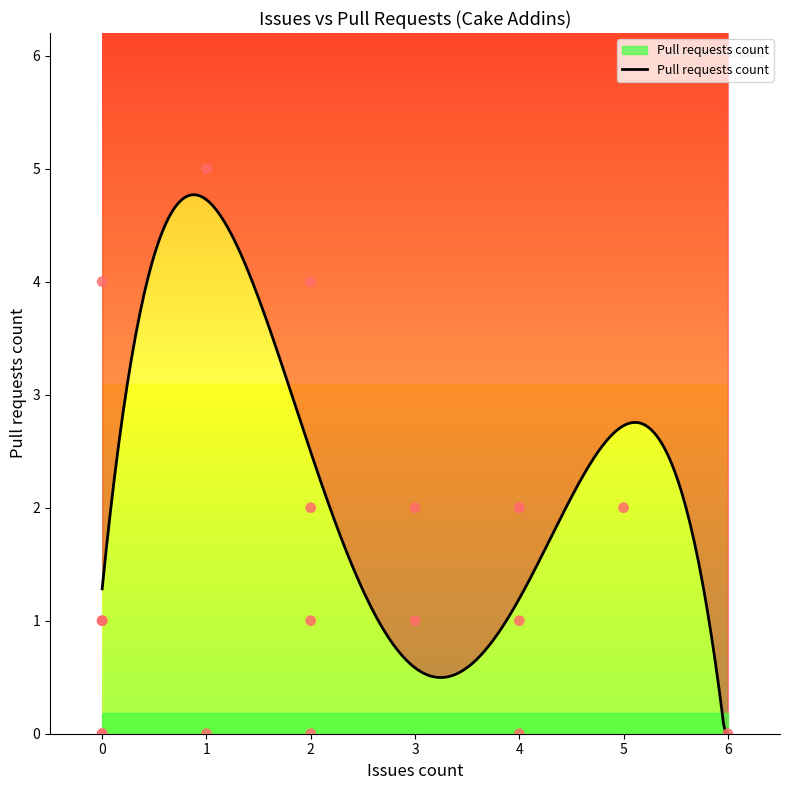

Between 6 and 2, which is larger?

2